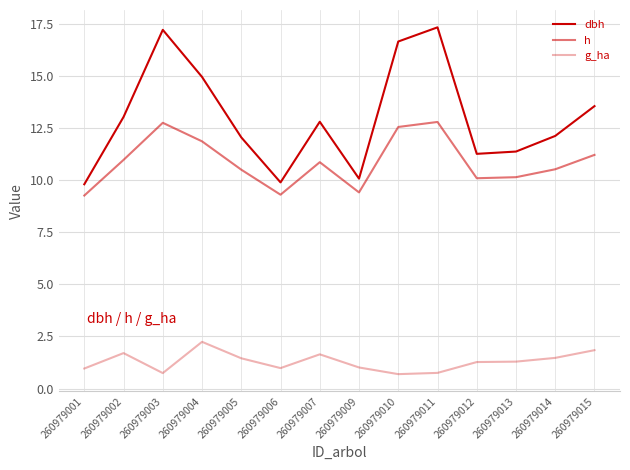

What is the difference between the highest and lowest values at 260979009?

9.1